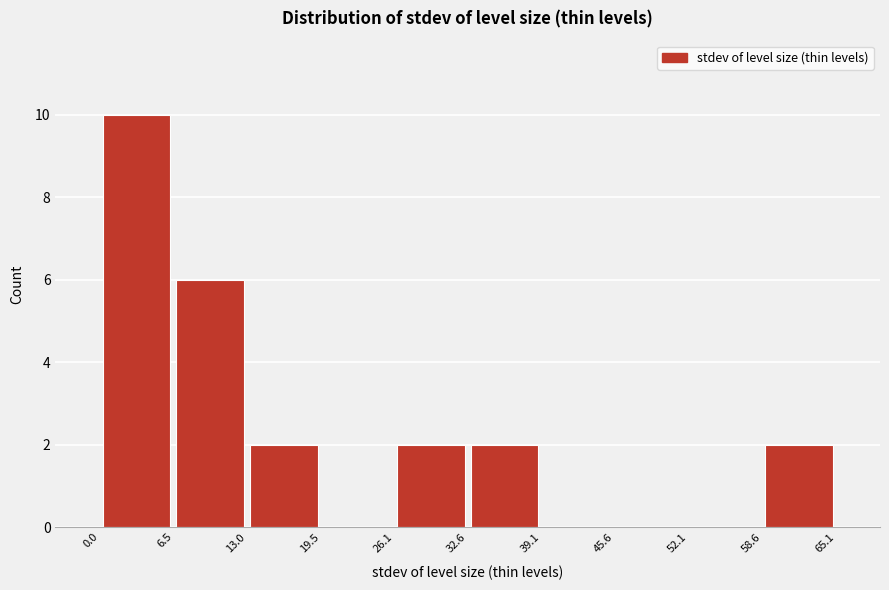

Which range on the x-axis has the tallest bar?

0.0 to 6.5